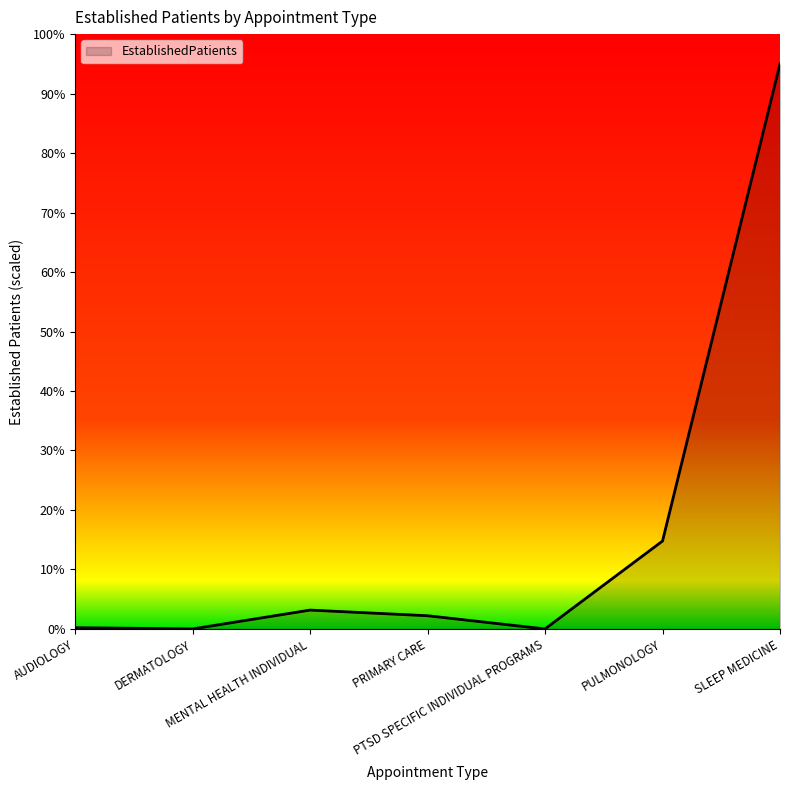

How many interior local peaks (higher than both neighbors) does the data have?

1